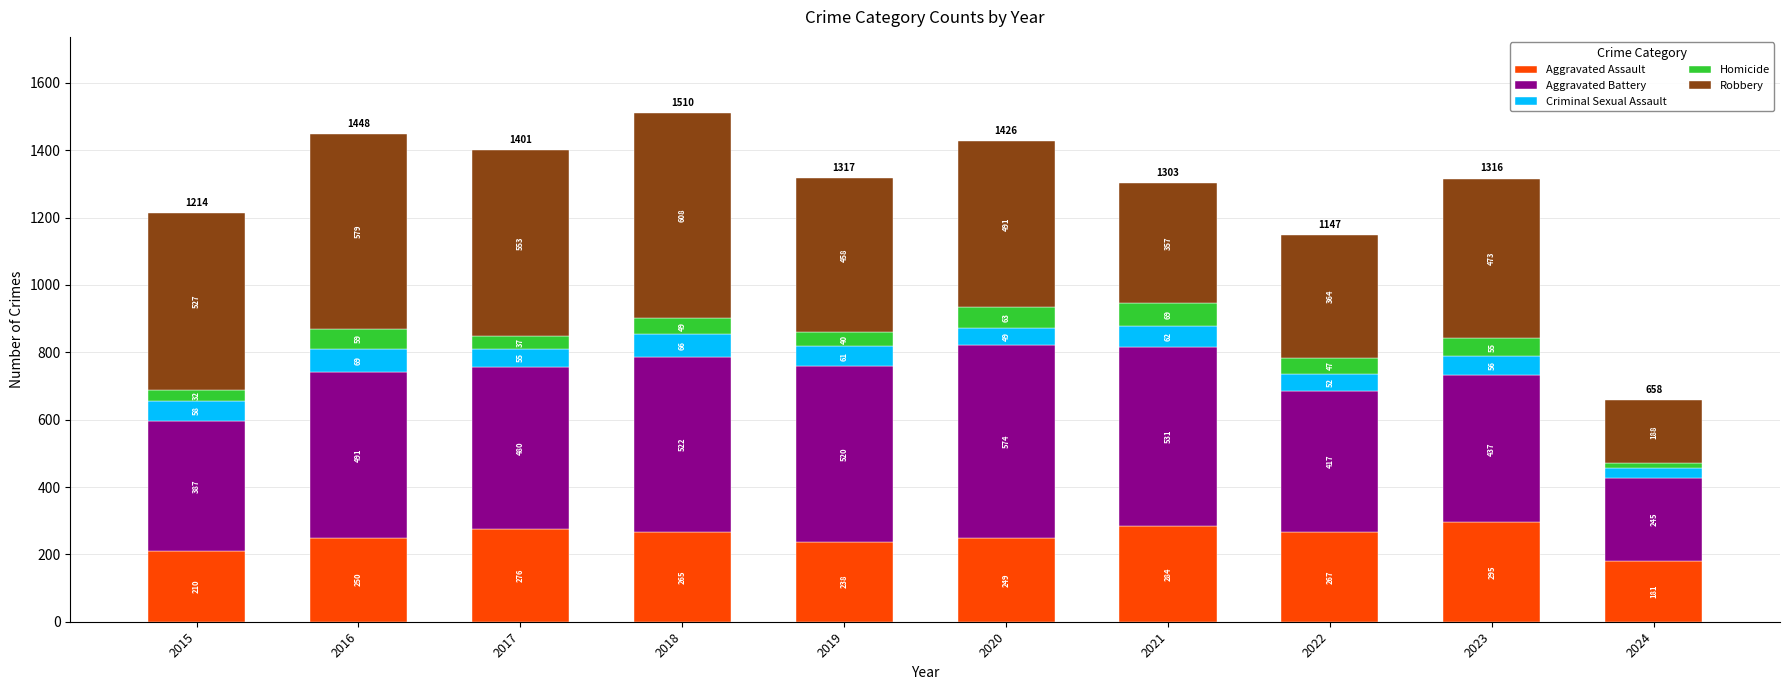

True or false: Aggravated Assault has a value of 295 at 2023.

True